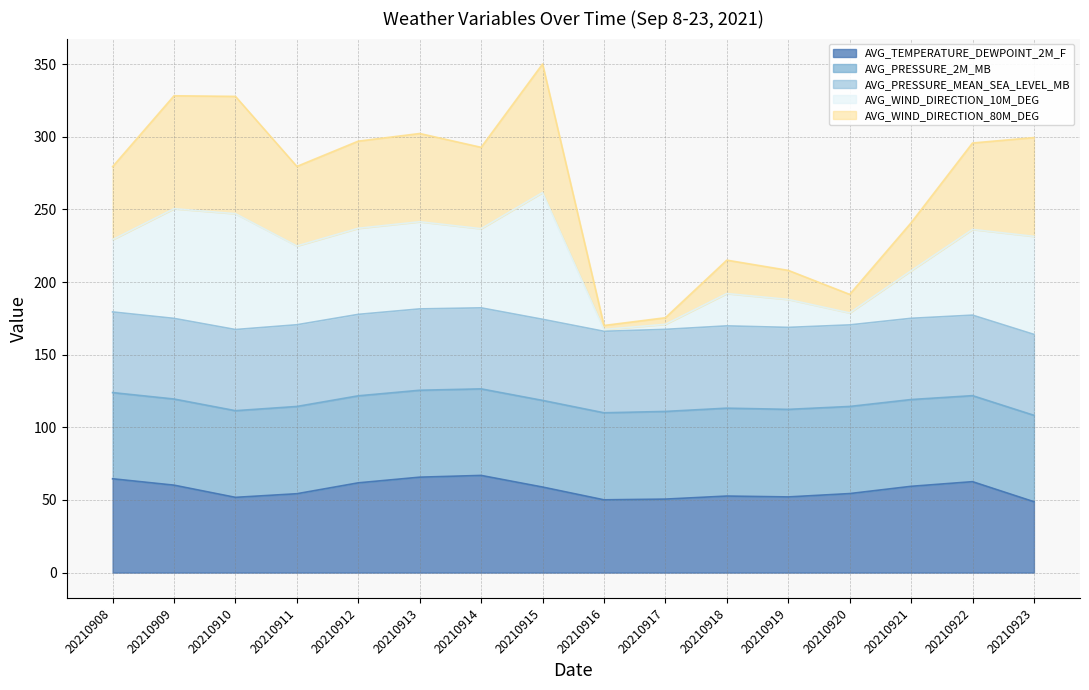

What is the maximum value for AVG_TEMPERATURE_DEWPOINT_2M_F?

66.9